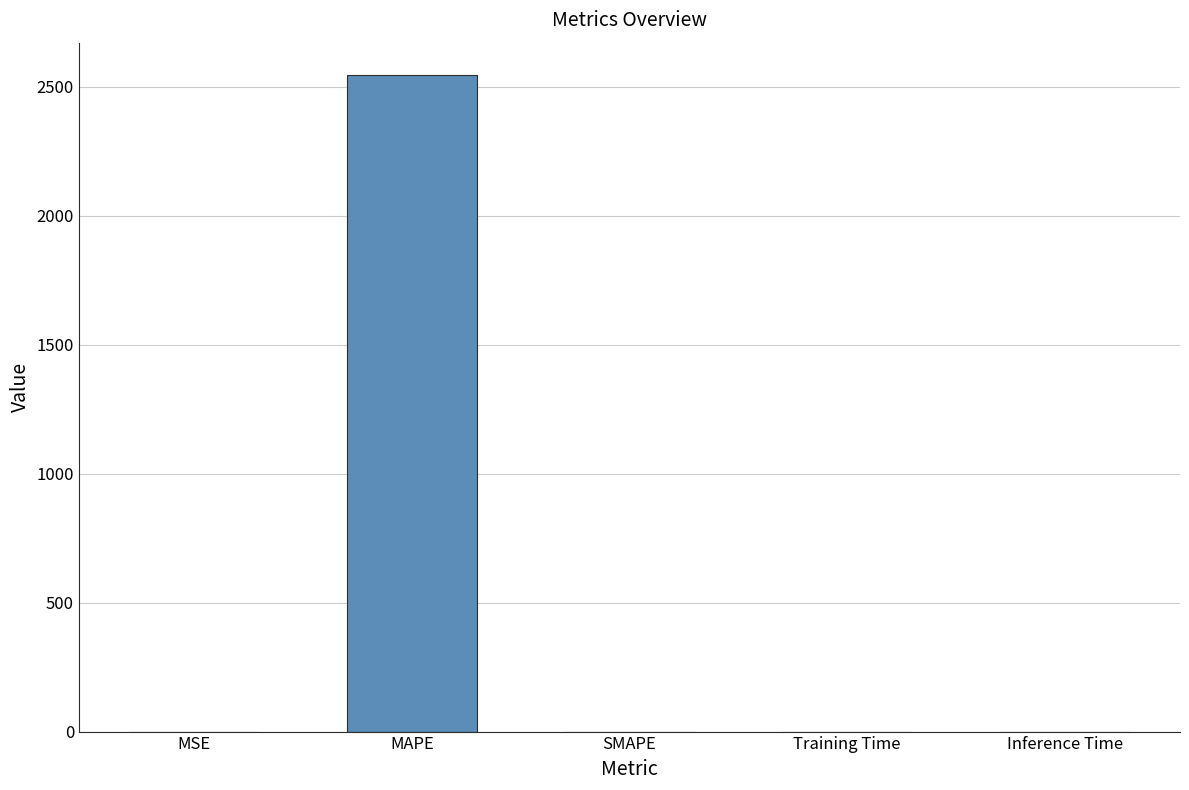

The chart shows a value of 4048.1 at MAPE. True or false?

False